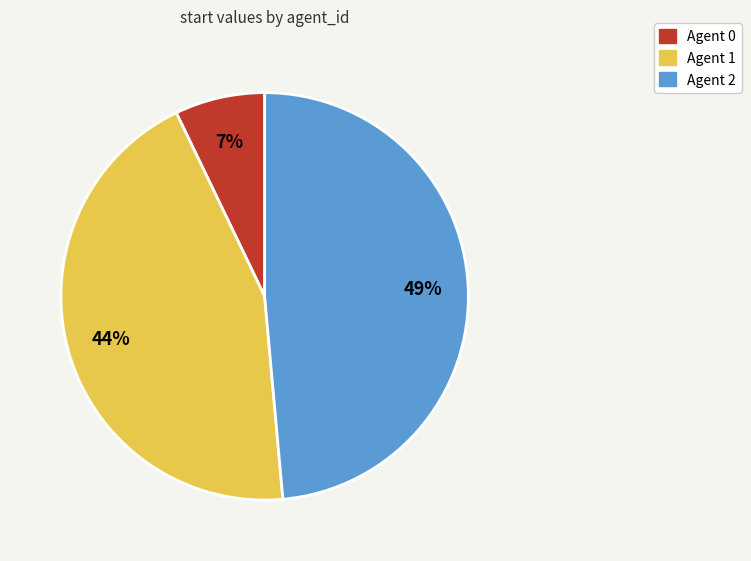

Is there a majority slice in this chart?

No